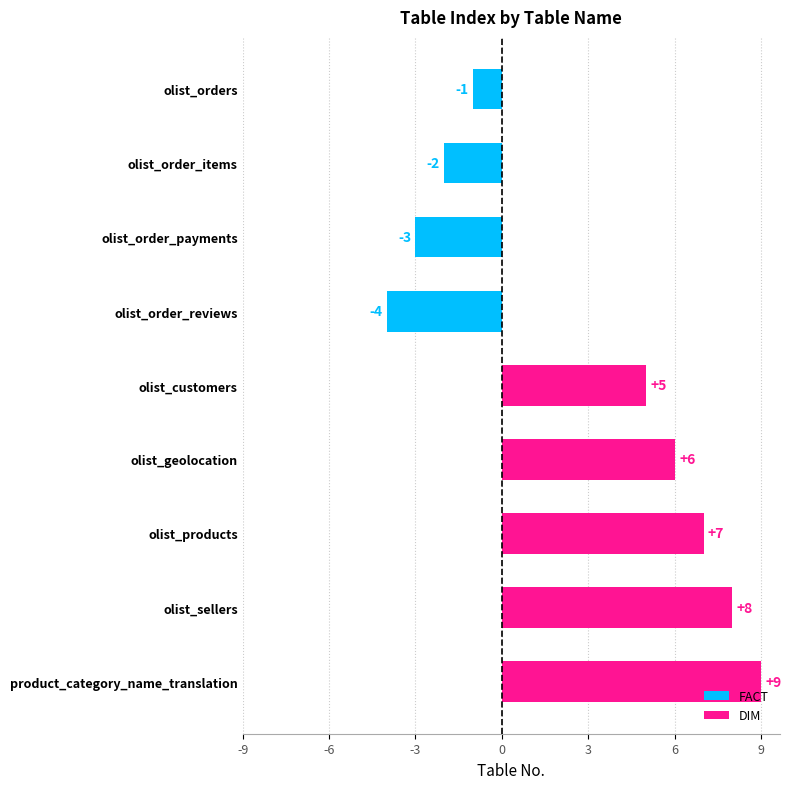

Where is the data nearest to the value 2?

olist_orders